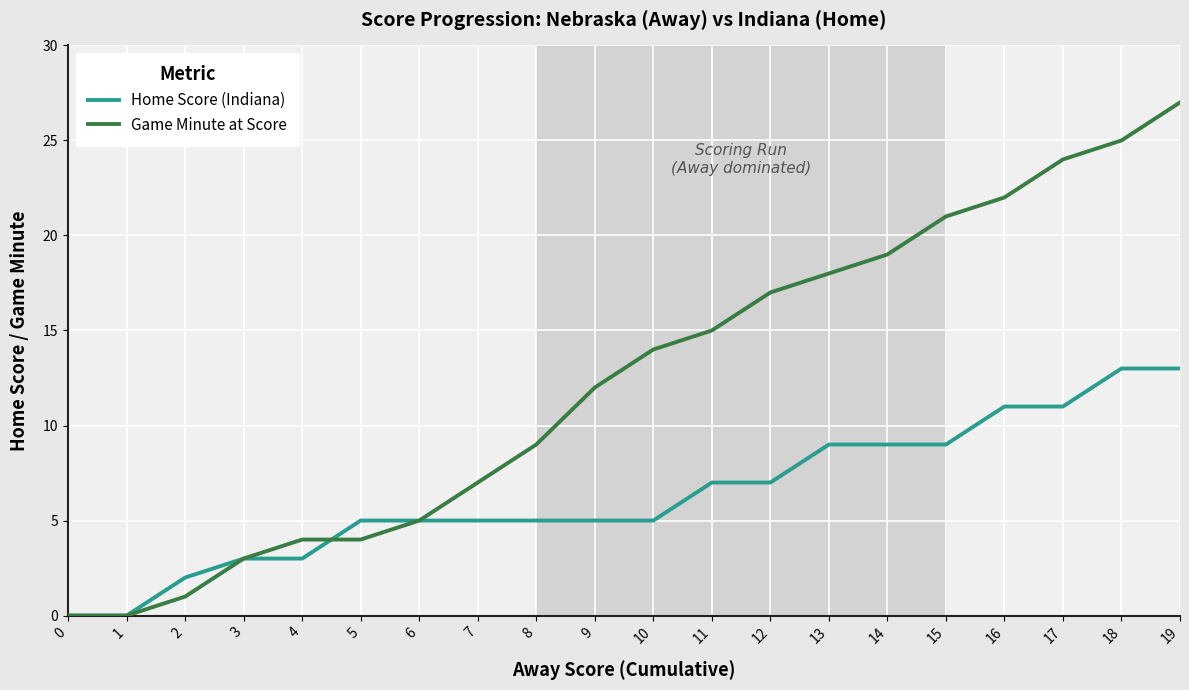

What is the difference between the second highest and second lowest values in the Home Score (Indiana) series?

13